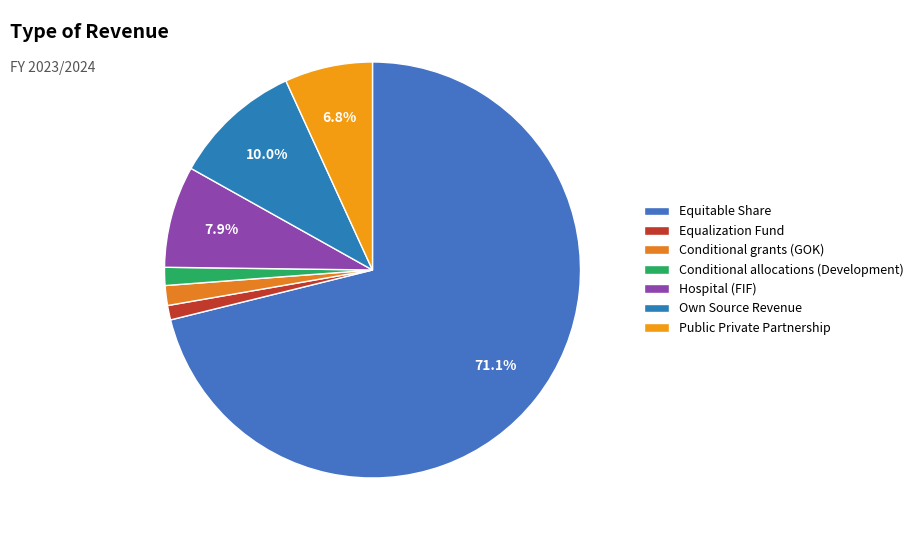

What percentage do Hospital (FIF) and Equitable Share together represent?

79.1%